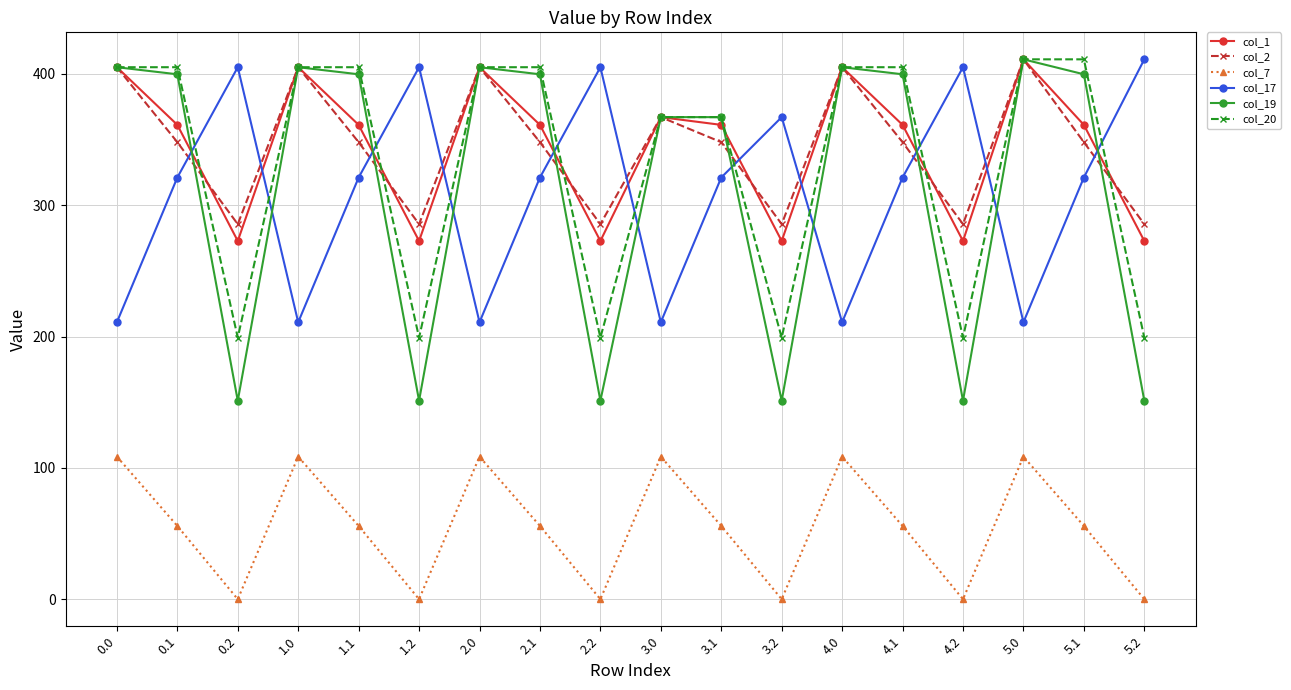

Which series has the widest spread of values?

col_19